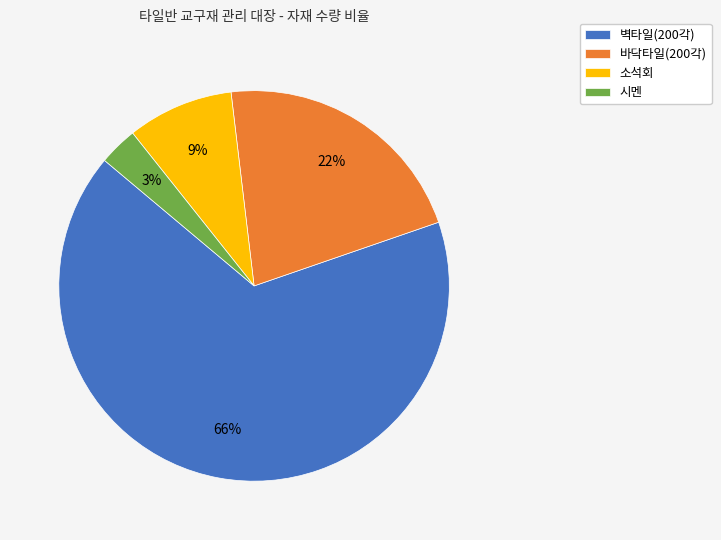

Rank the categories by value from lowest to highest.

시멘, 소석회, 바닥타일(200각), 벽타일(200각)